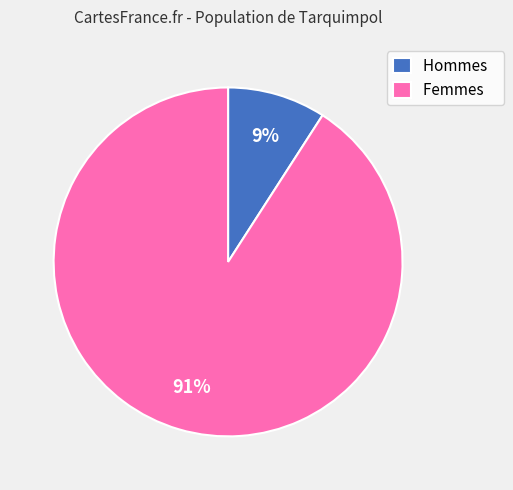

Does any single category account for the majority?

Yes